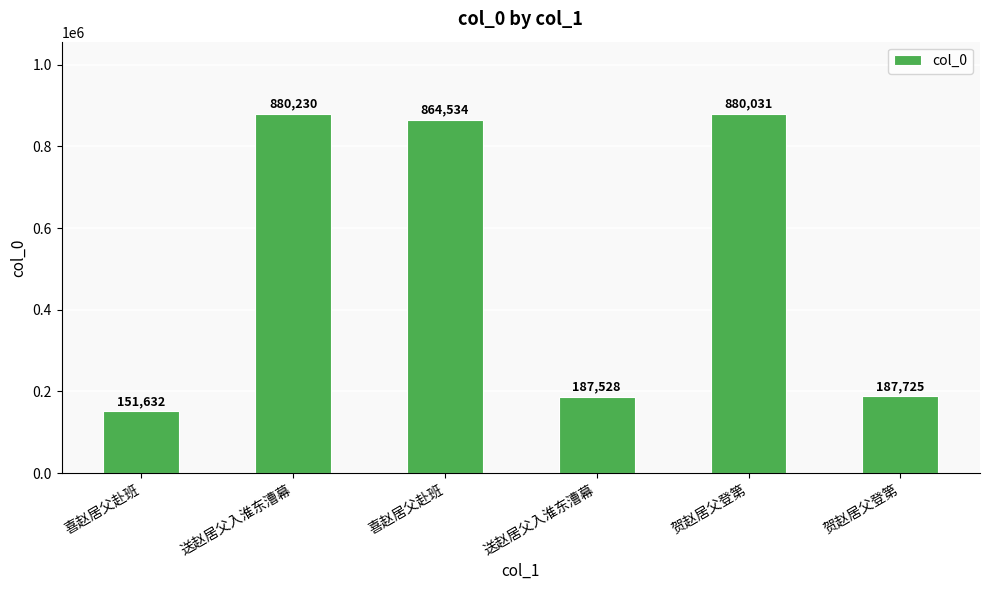

How many bars are there in total?

6